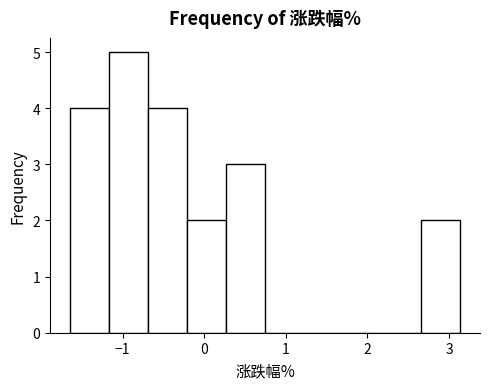

What is the height of the bar covering -1.2 to -0.7 on the x-axis? Neither the bar edges nor the heights are printed on the chart, so give them approximately, as read against the axes.

5